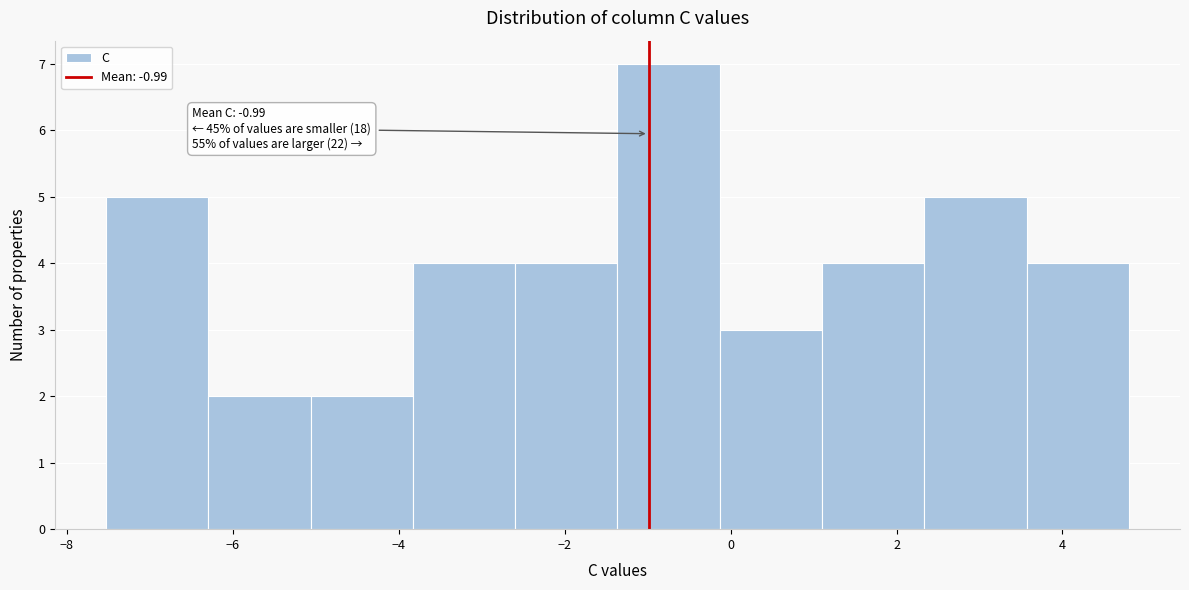

Over which range of the x-axis is the bar tallest?

-1.4 to -0.2